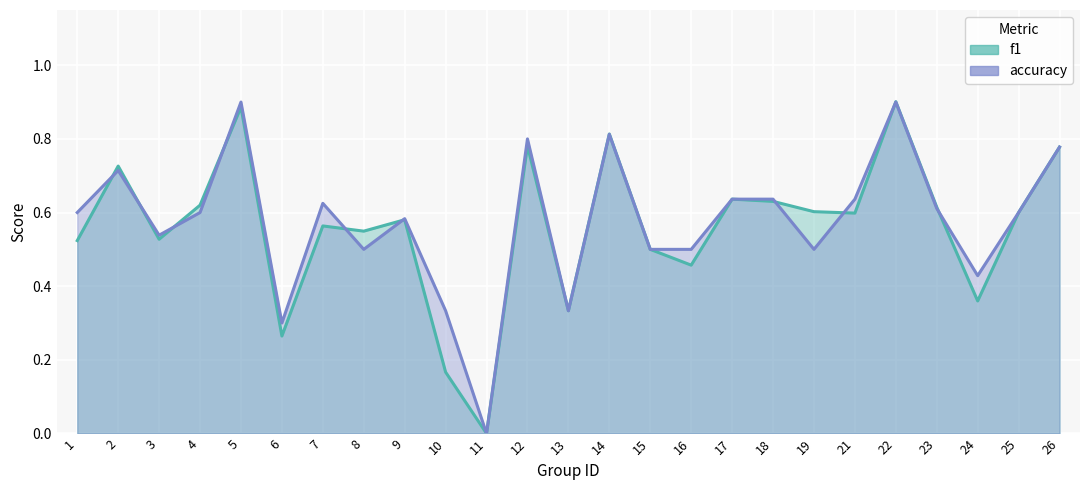

In accuracy, how many points are higher than both neighbors (excluding endpoints)?

7